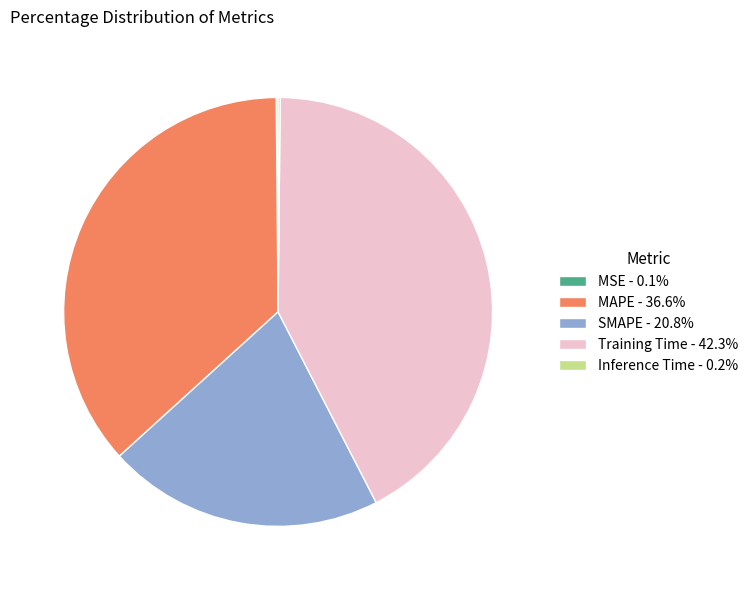

Is Training Time - 42.3% the majority of the pie?

No